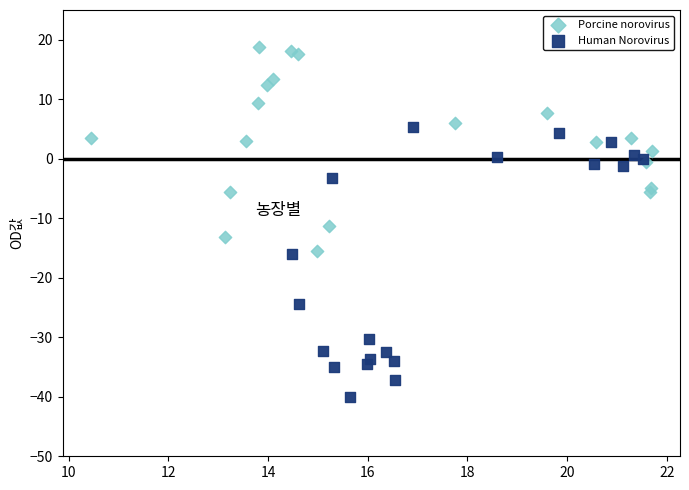

What are all the series names shown in the legend?

Porcine norovirus, Human Norovirus